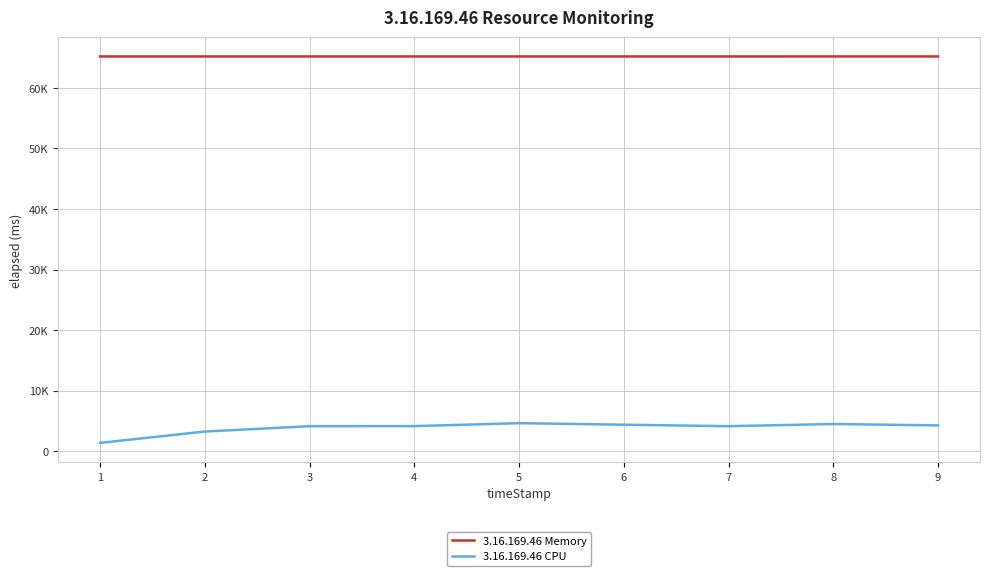

Which category has the lowest value across all series?

1